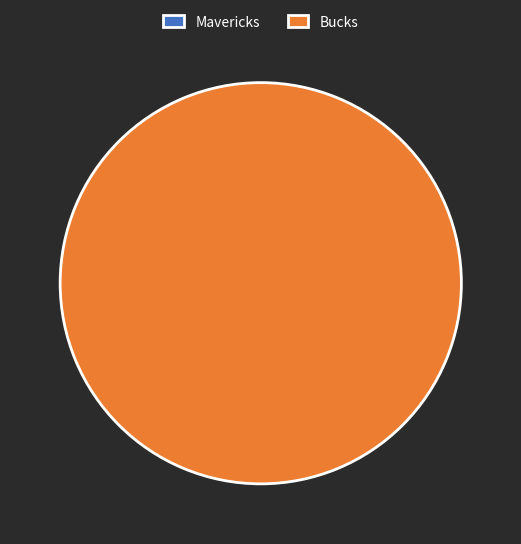

Is it true that Mavericks is 0% of the pie?

True